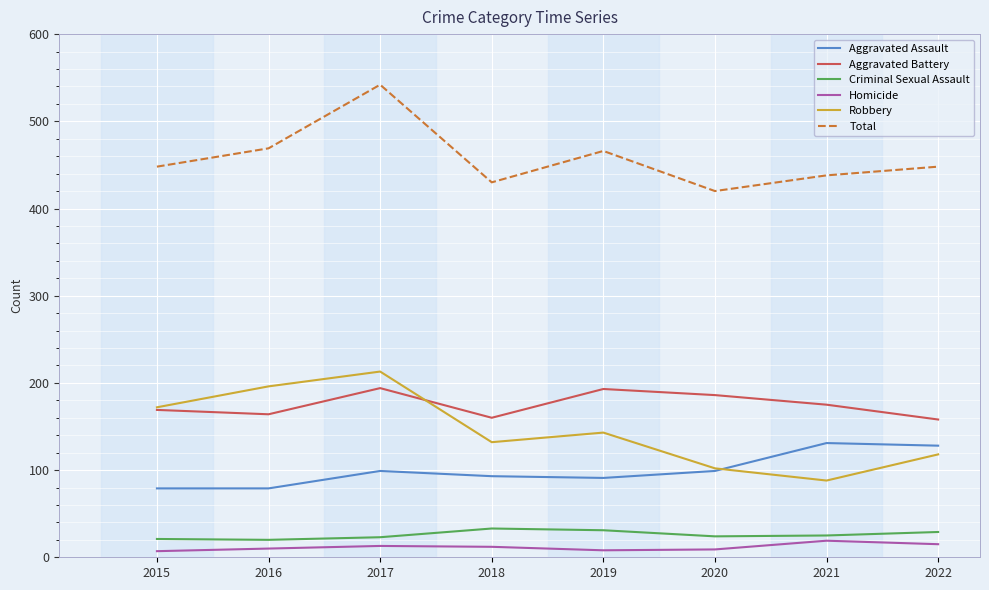

What is the maximum value shown in the chart?

542